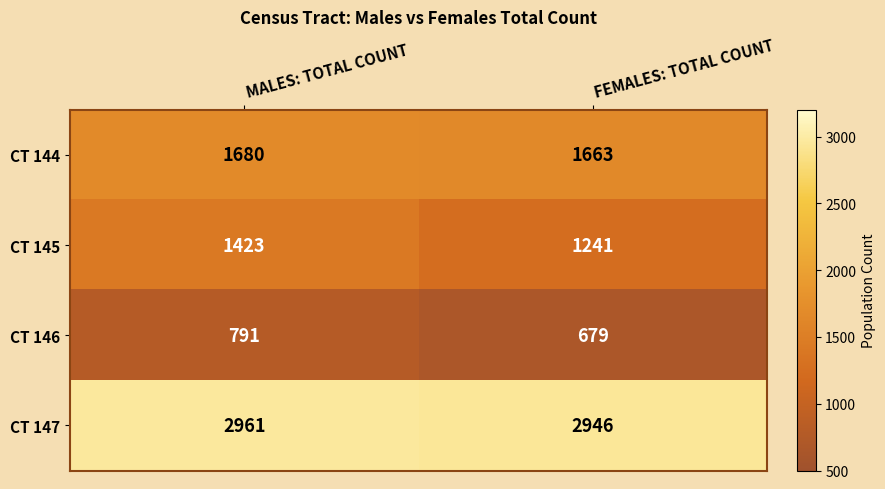

Rank the series by their average value, from highest to lowest.

CT 147, CT 144, CT 145, CT 146